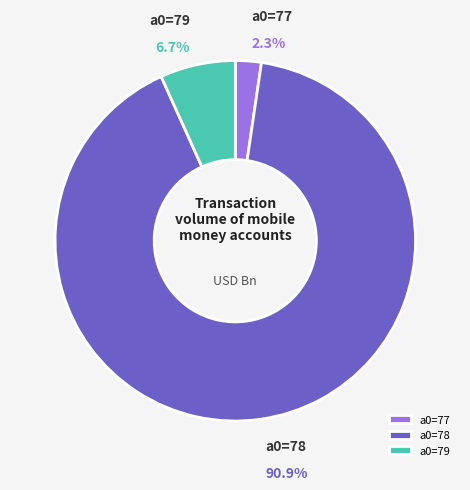

Rank the categories by value from lowest to highest.

a0=77, a0=79, a0=78